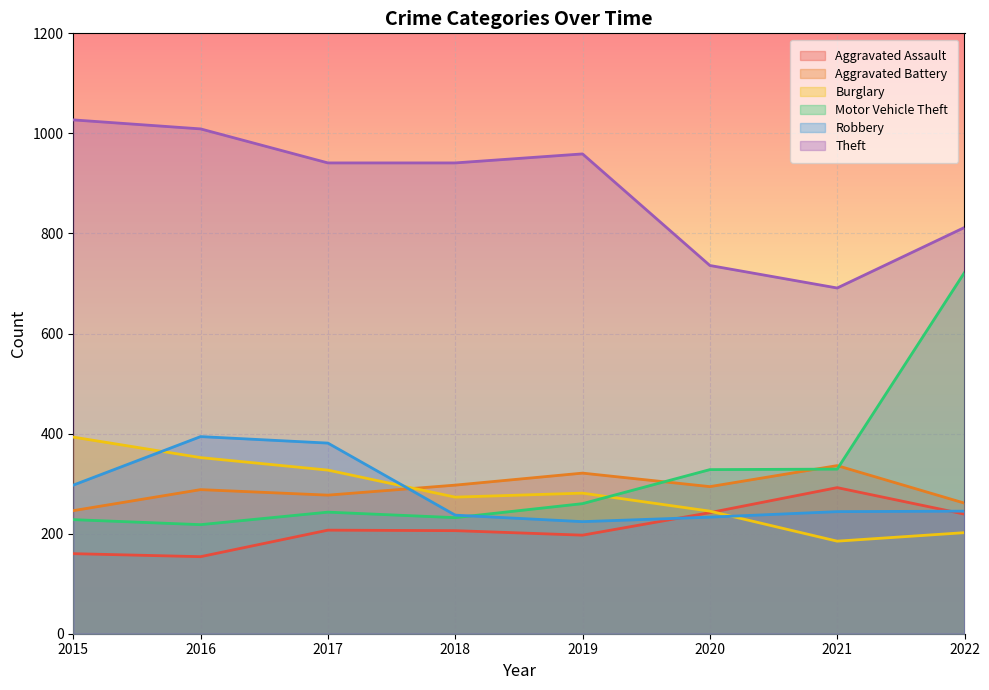

What is the maximum value for Burglary?

393